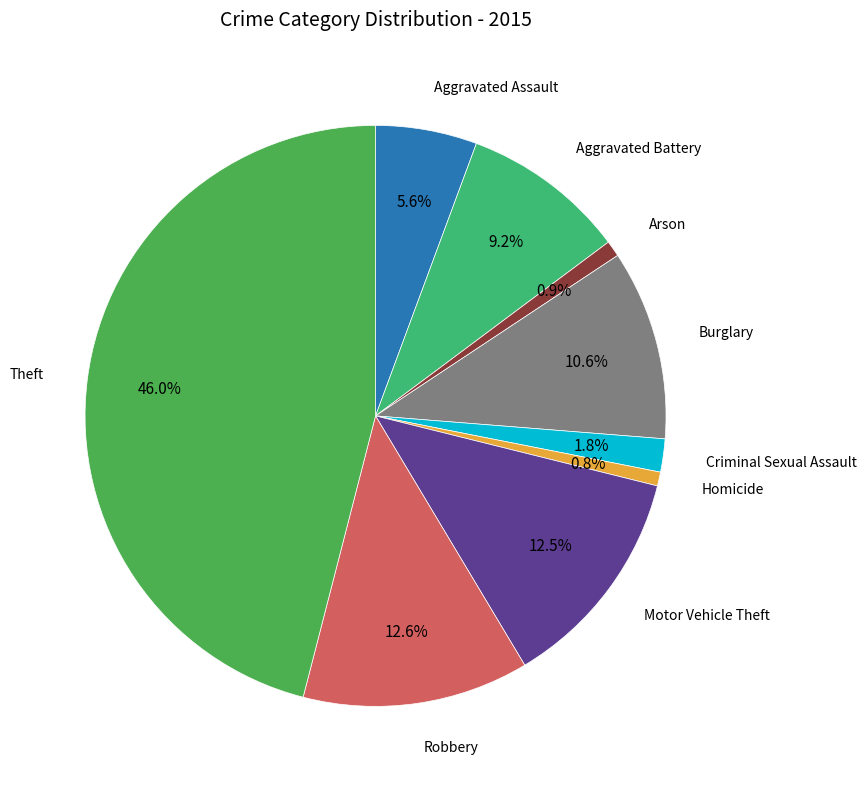

Is there a majority slice in this chart?

No